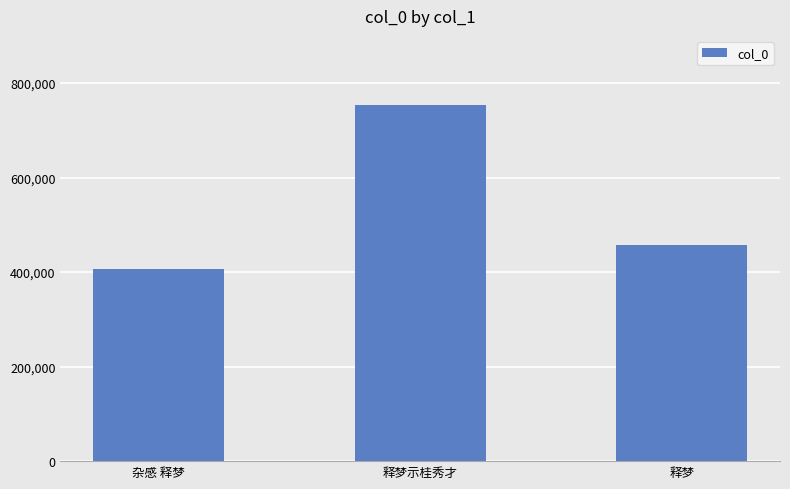

Reading left to right, extract all data points from this chart.

杂感 释梦=405830	释梦示桂秀才=752825	释梦=456469